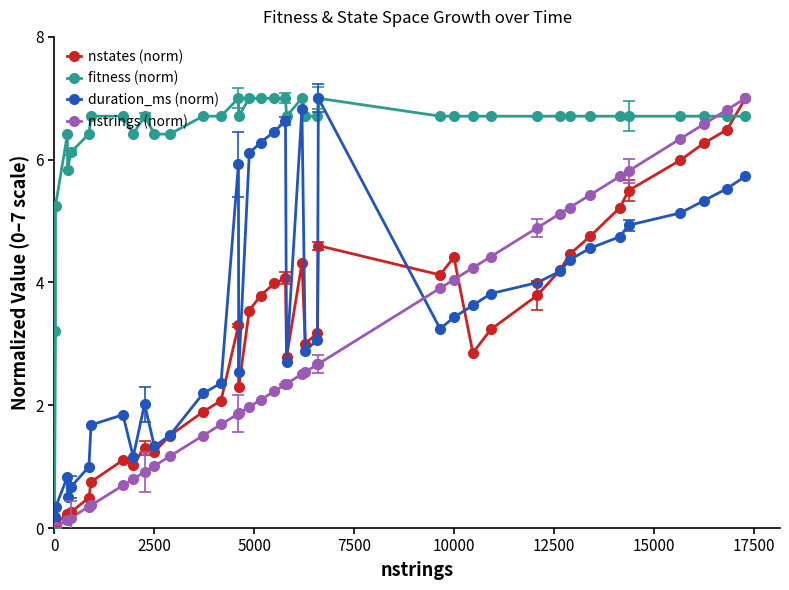

How many interior local valleys does the nstates (norm) series have?

8